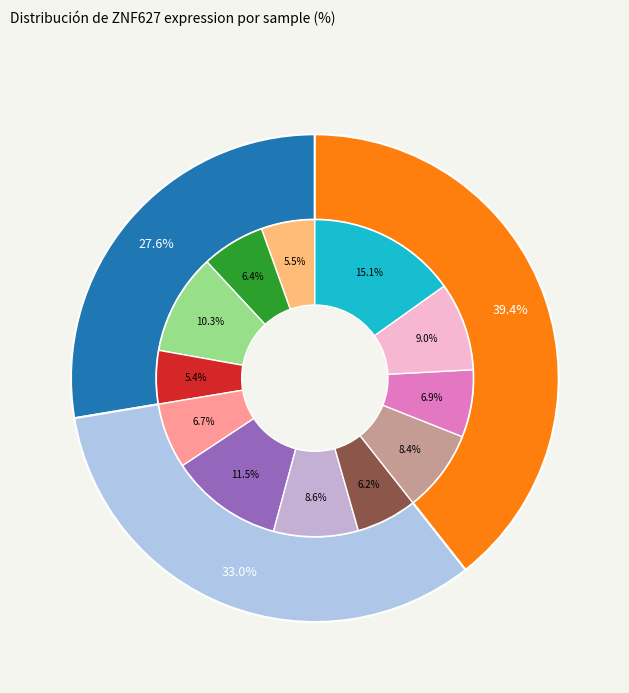

What portion of the pie excludes 186481?

91.4%